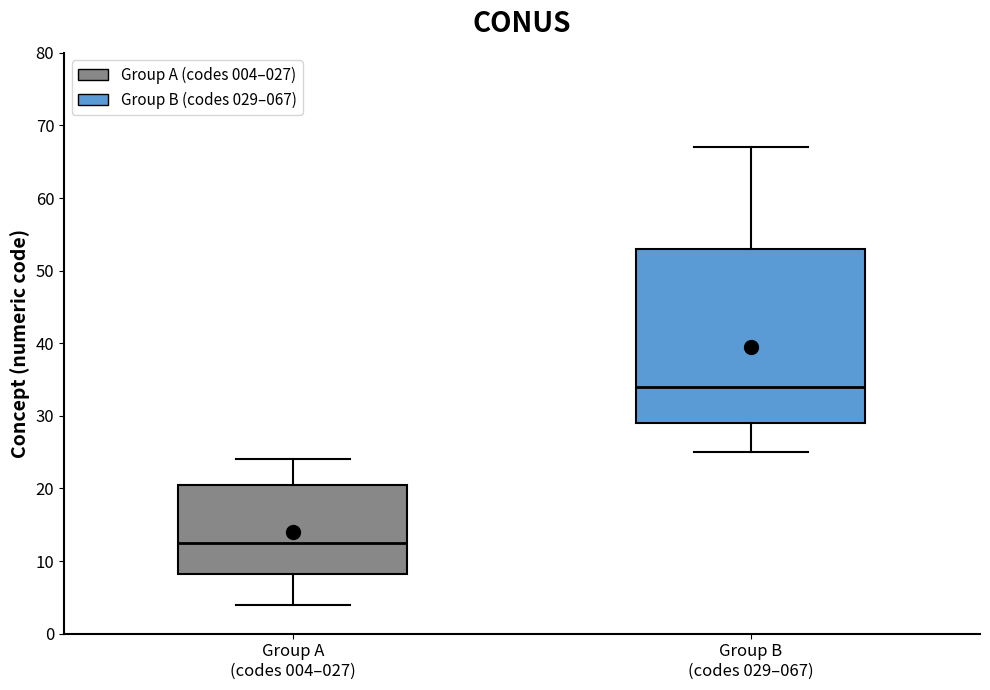

Comparing the boxes themselves (not the whiskers), which one is the tallest?

Group B (codes 029–067)